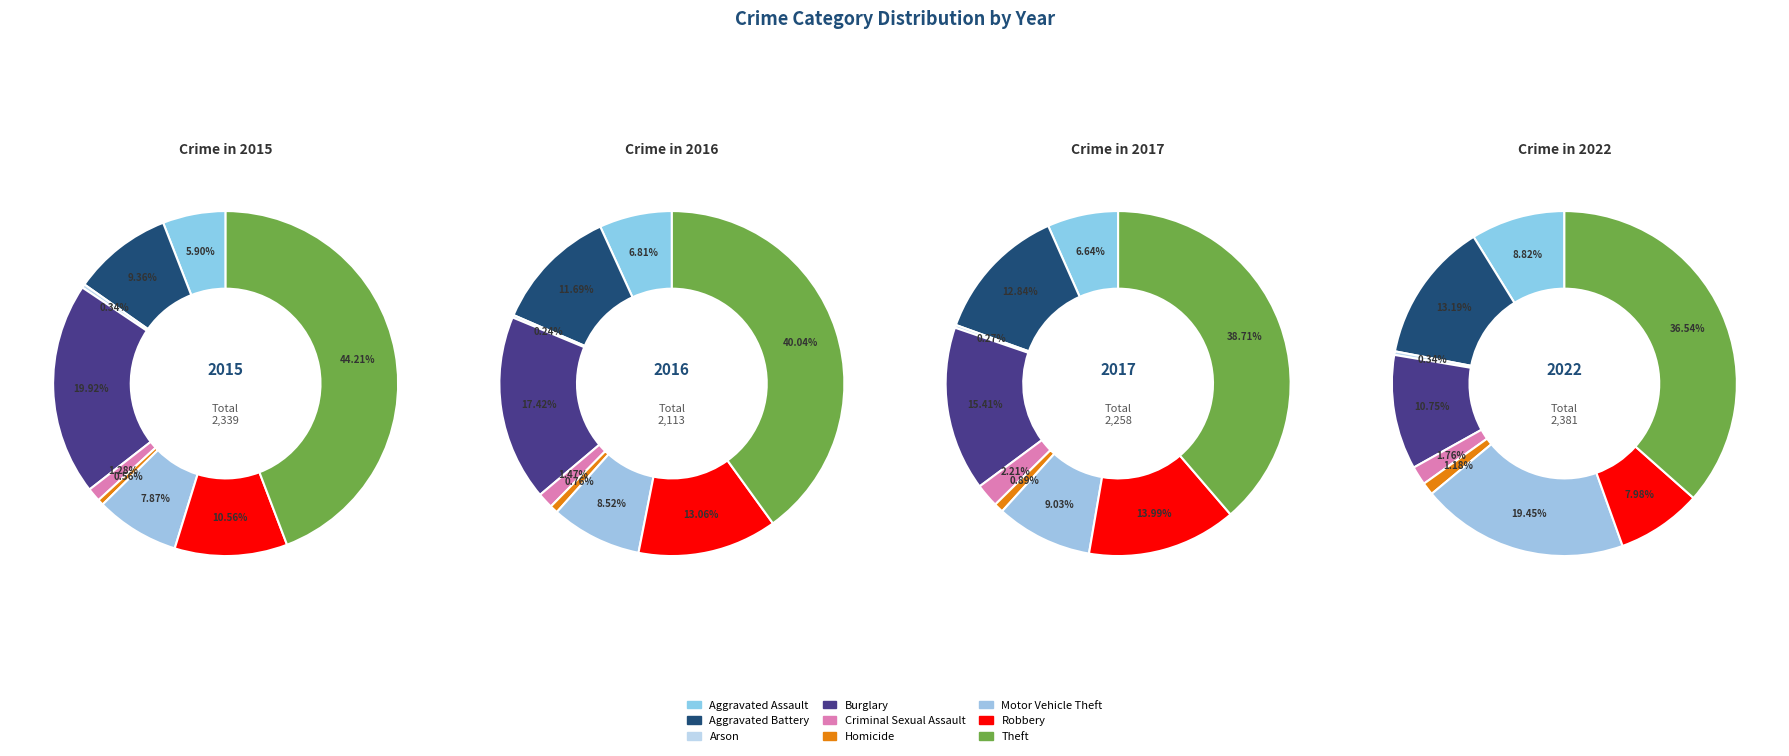

Which slice is the largest?

Theft